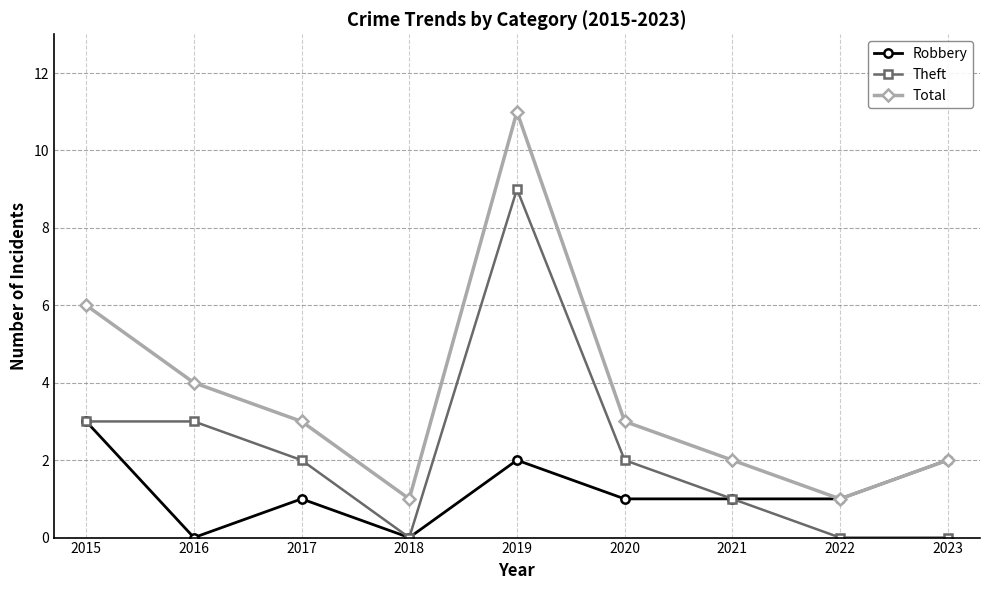

True or false: Theft and Total cross at least once.

False